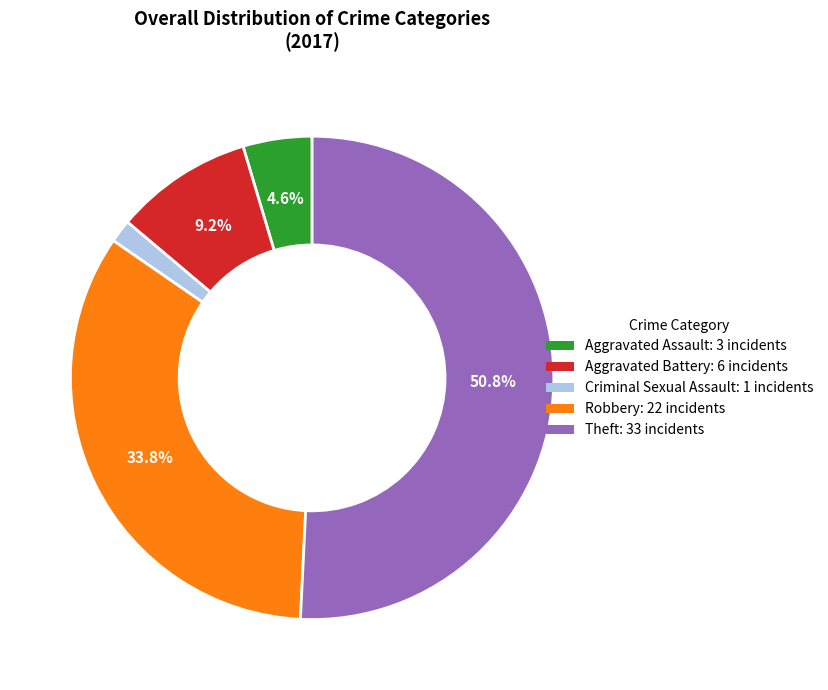

Count the number of slices in the pie.

5